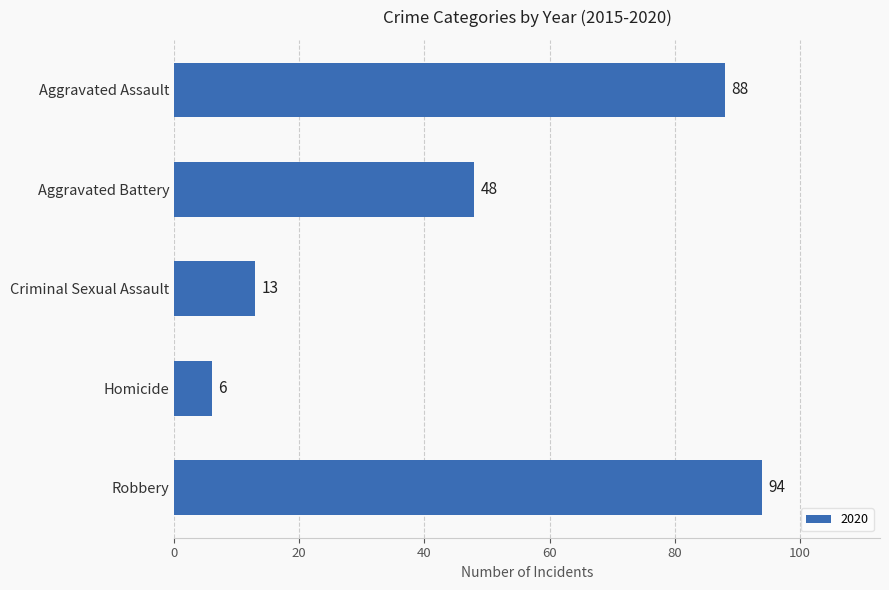

Reading bottom to top, list all the values displayed in this chart.

Robbery=94	Homicide=6	Criminal Sexual Assault=13	Aggravated Battery=48	Aggravated Assault=88